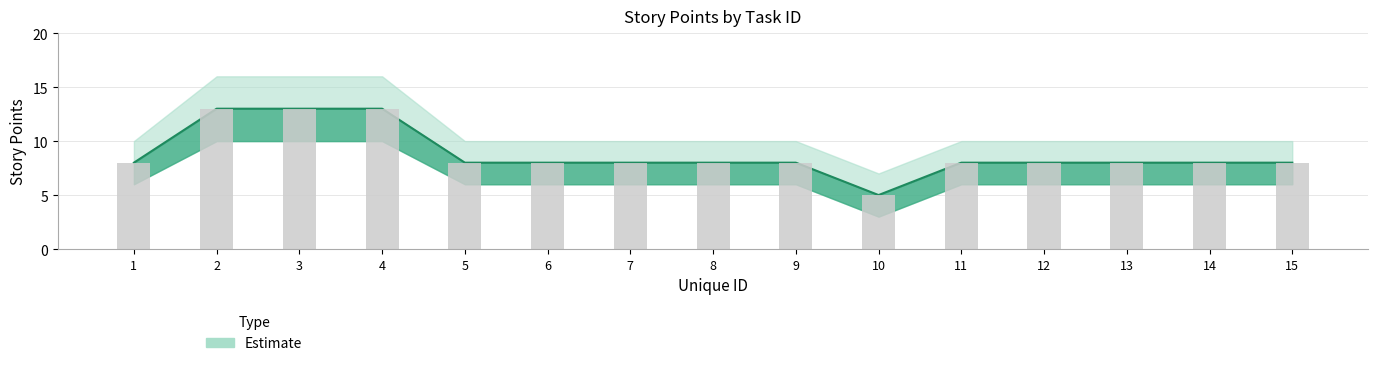

Is it true that Story Points equals 12 at 12?

False